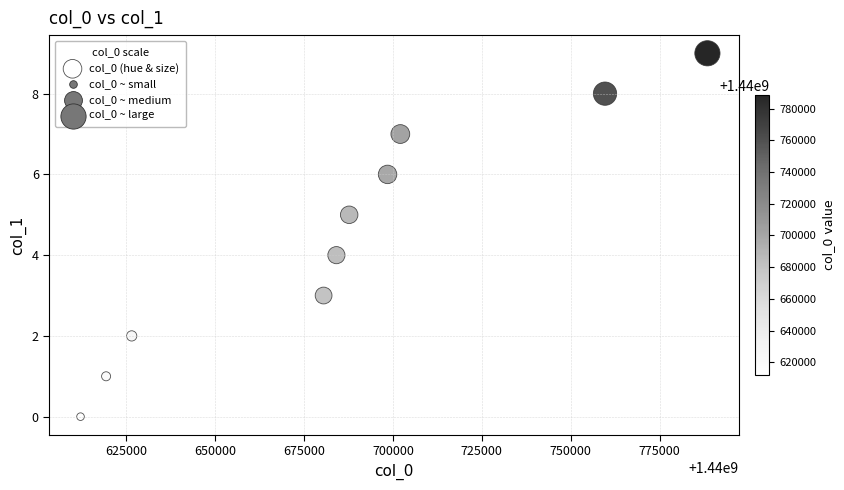

What is the average X value?

1440685877